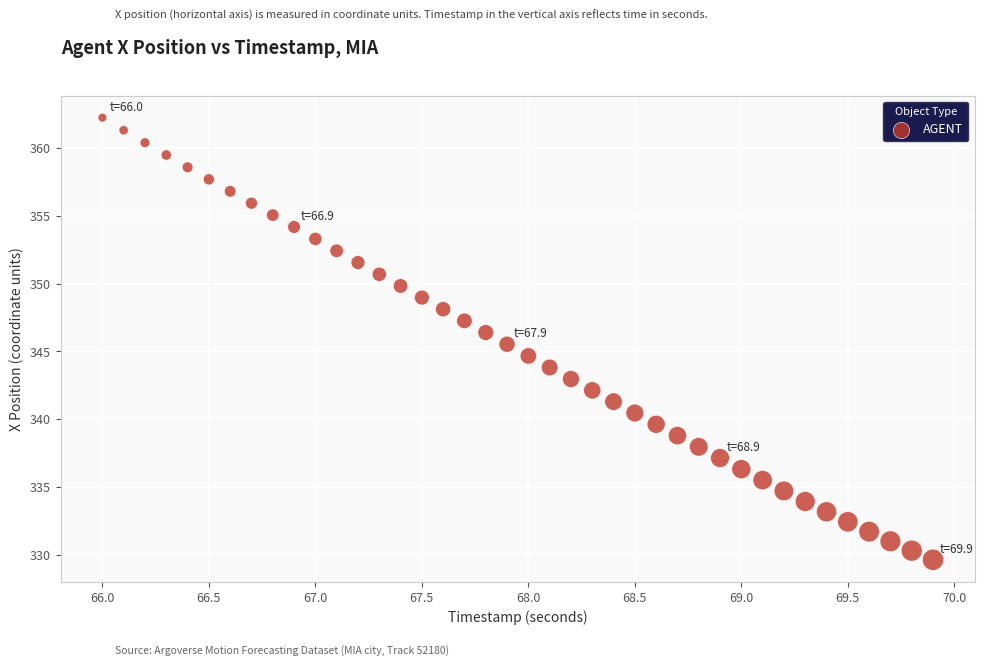

What is the range of Y values (max minus min)?

32.6